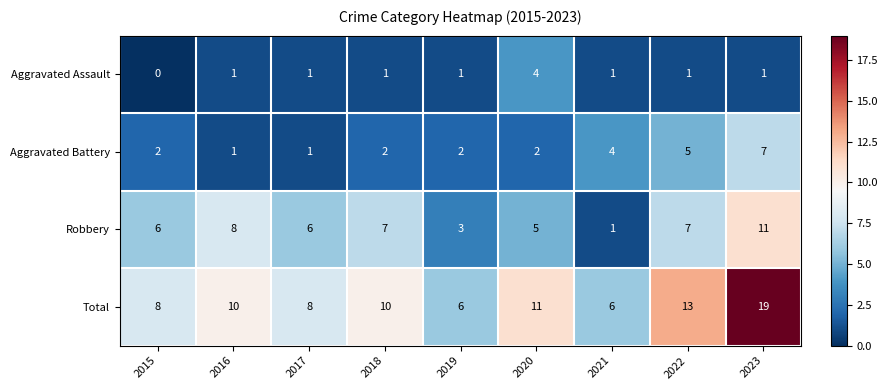

At how many categories does at least one series exceed 7?

7